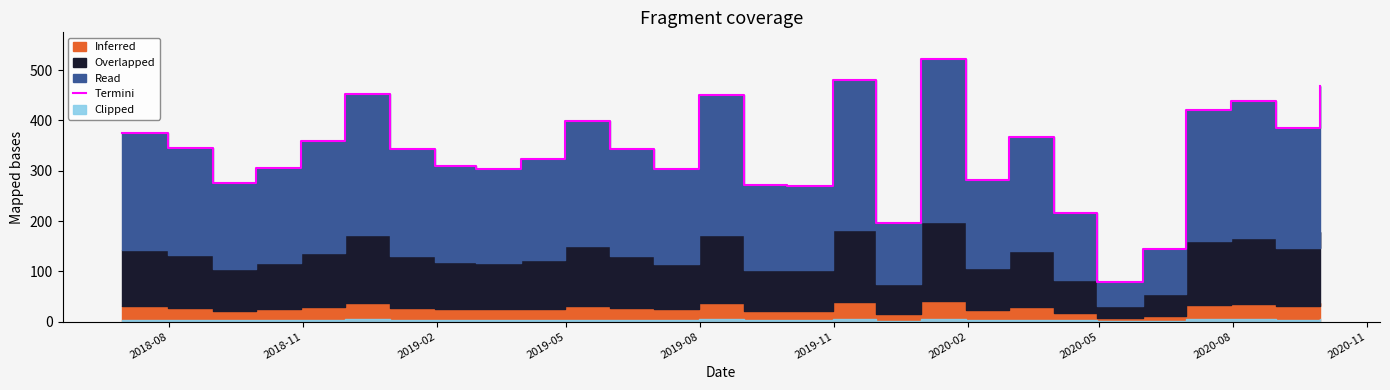

What is the maximum value shown in the chart?

523